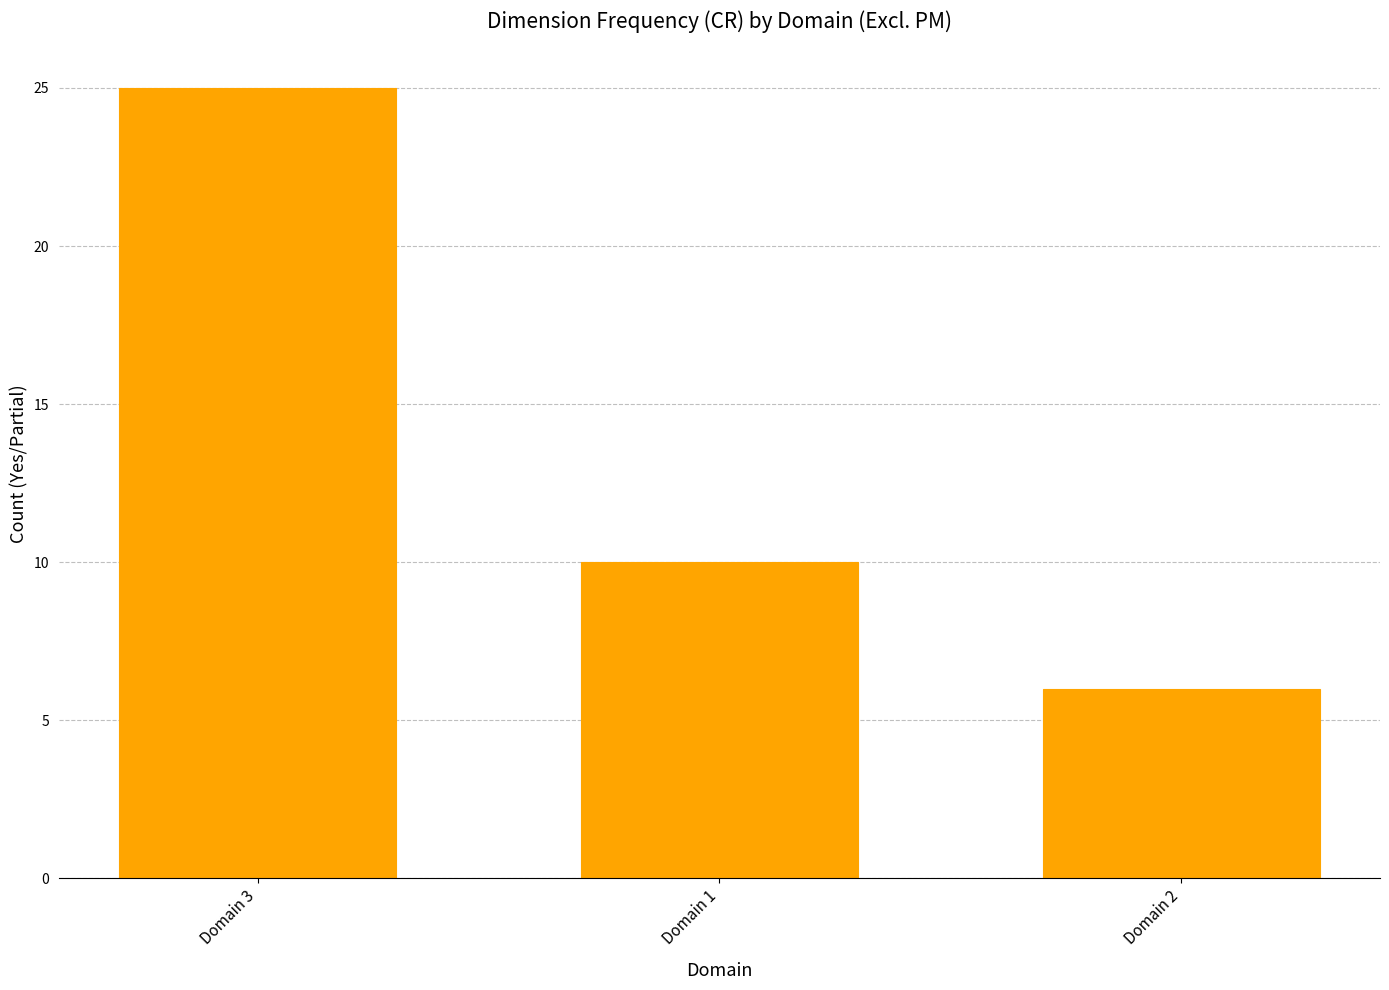

What is the minimum value shown in the chart?

6